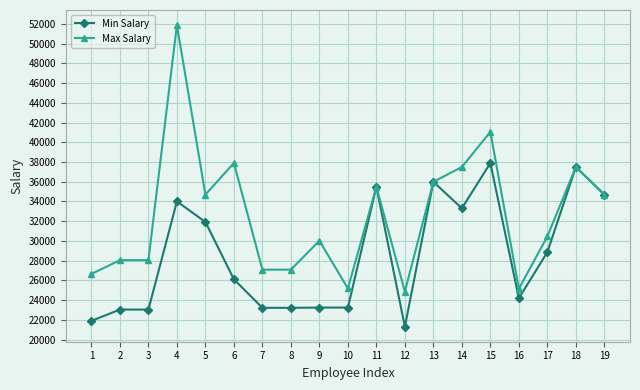

Is this an area chart (filled region under the line)?

No